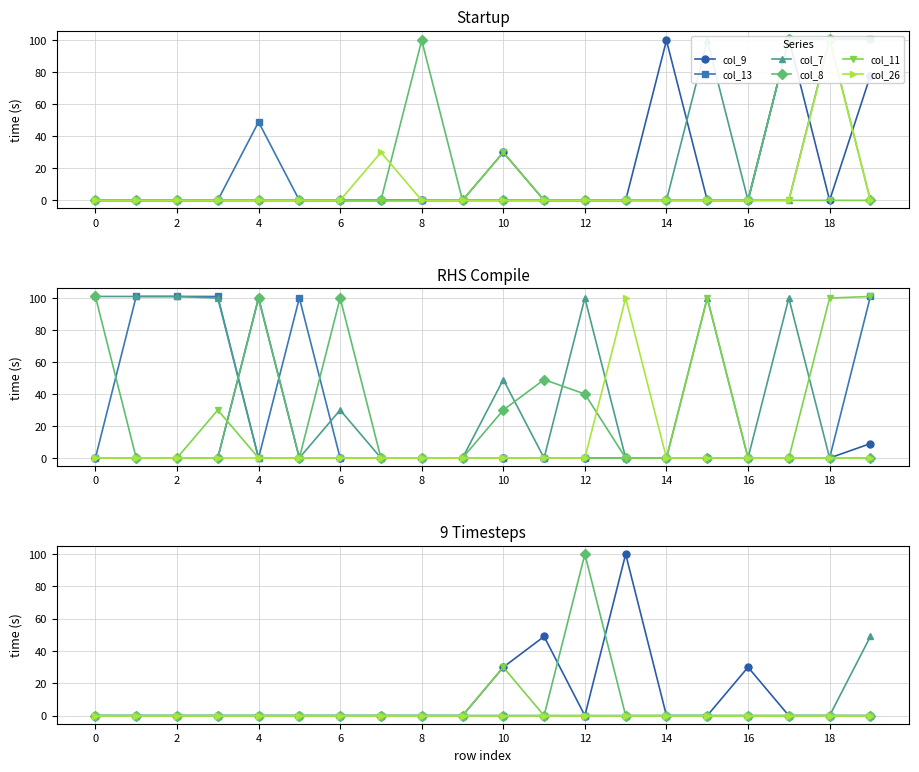

Rank the series by their maximum value, from lowest to highest.

col_13, col_26, col_11, col_7, col_9, col_8